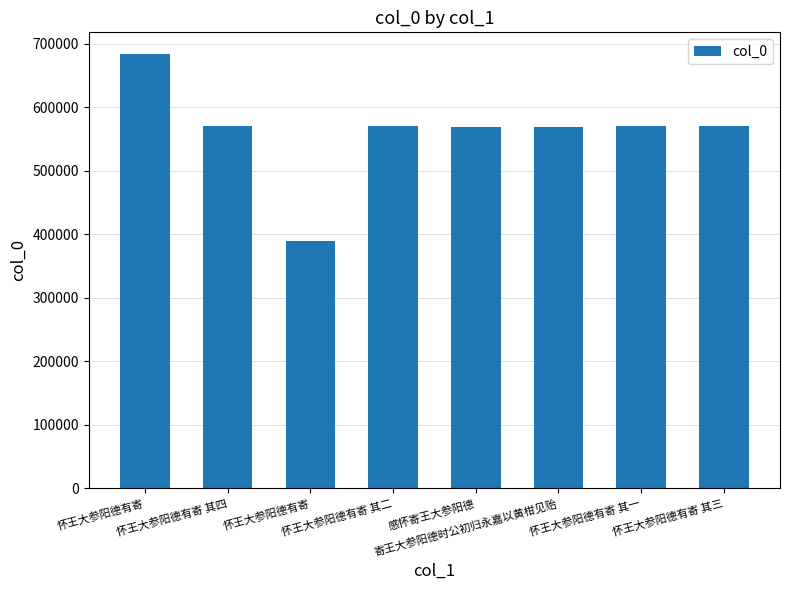

How many data points are less than 570406?

4